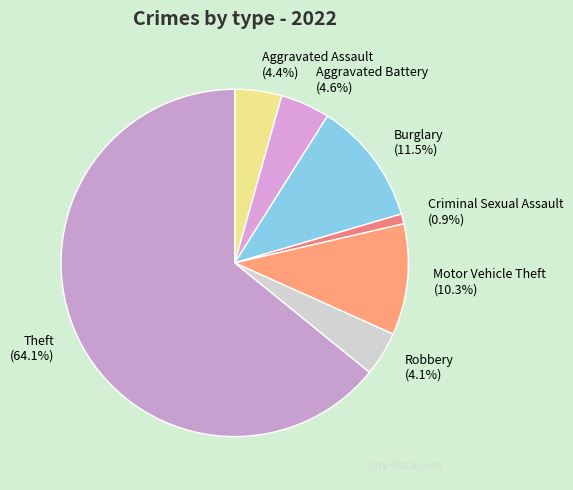

How much of the chart is everything except Robbery (4.1%)?

95.9%